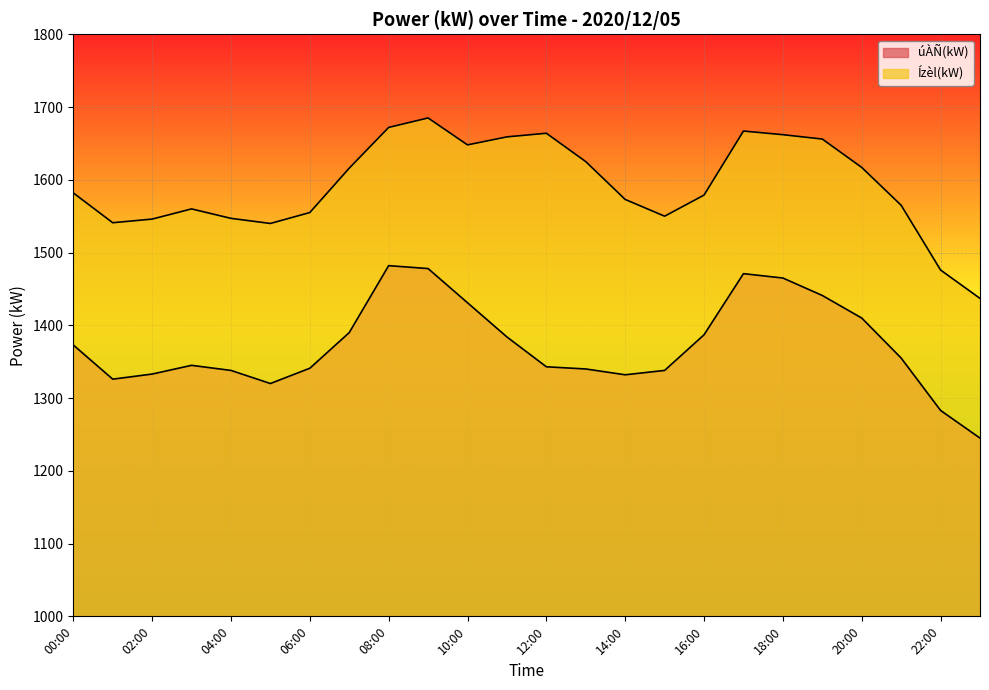

True or false: Ízèl(kW) and úÀÑ(kW) cross at least once.

False